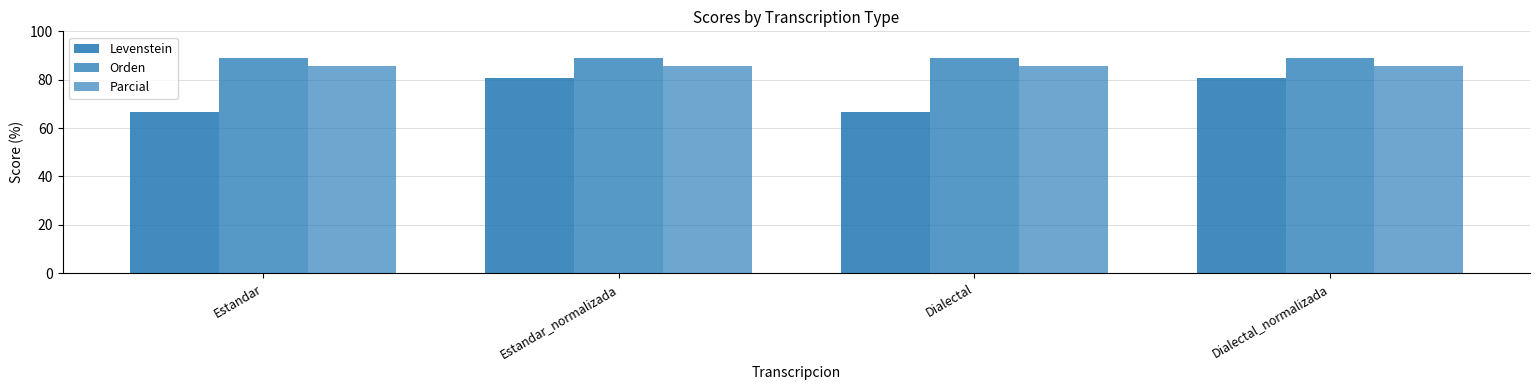

Count the number of categories in the chart.

4